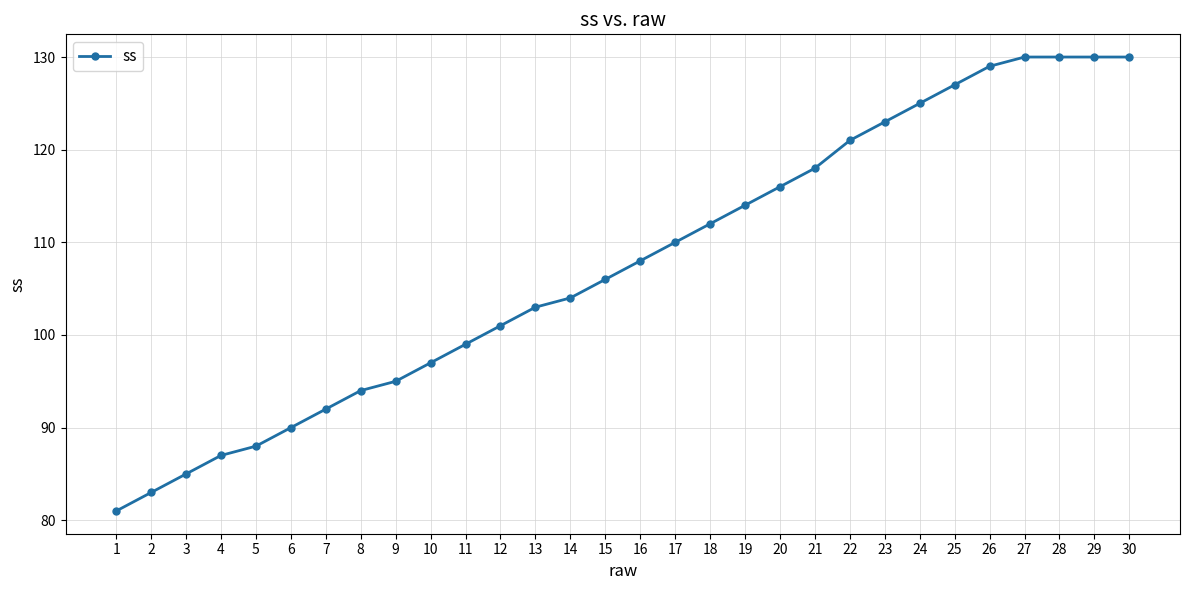

True or false: the data shows 94 at 8.

True